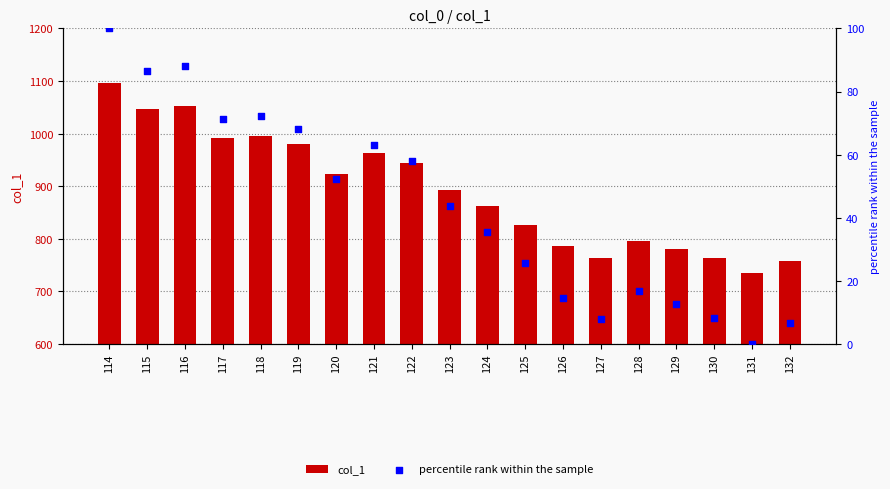

Which series contains the lowest Y value?

percentile rank within the sample